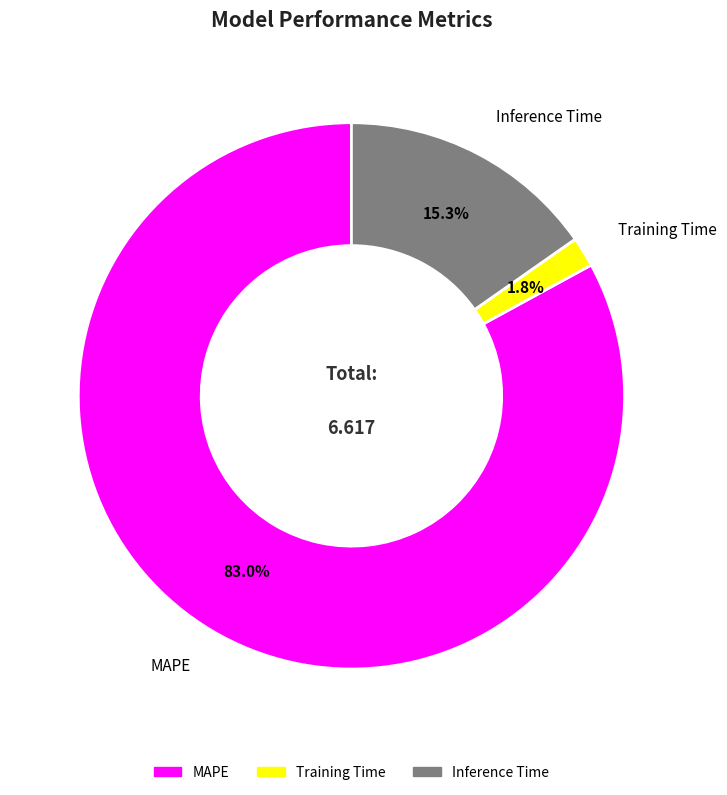

To the nearest percent, what is the combined percentage of MAPE and Training Time?

85%